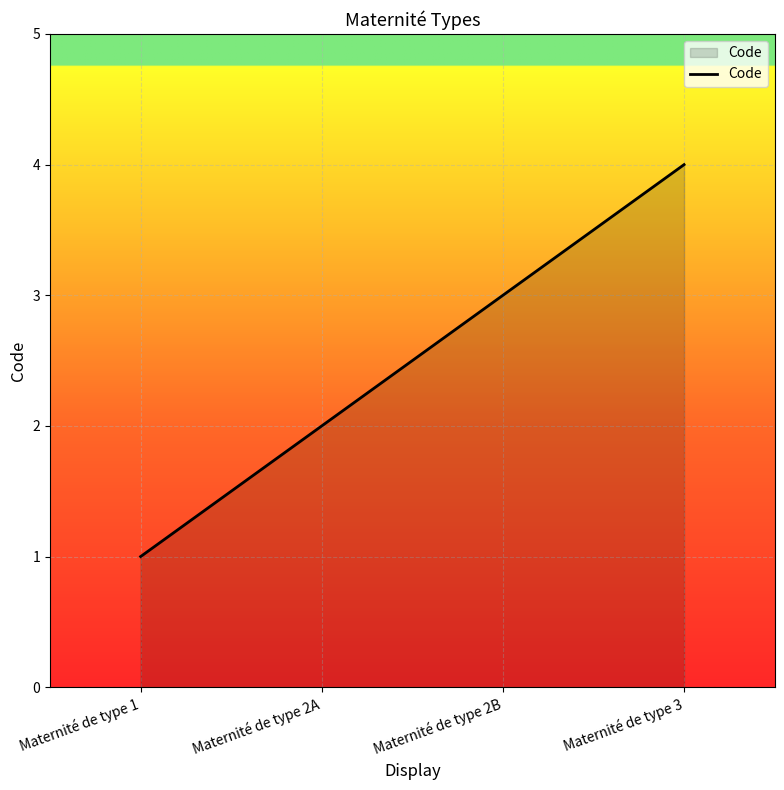

Which has a higher value, Maternité de type 1 or Maternité de type 2A?

Maternité de type 2A